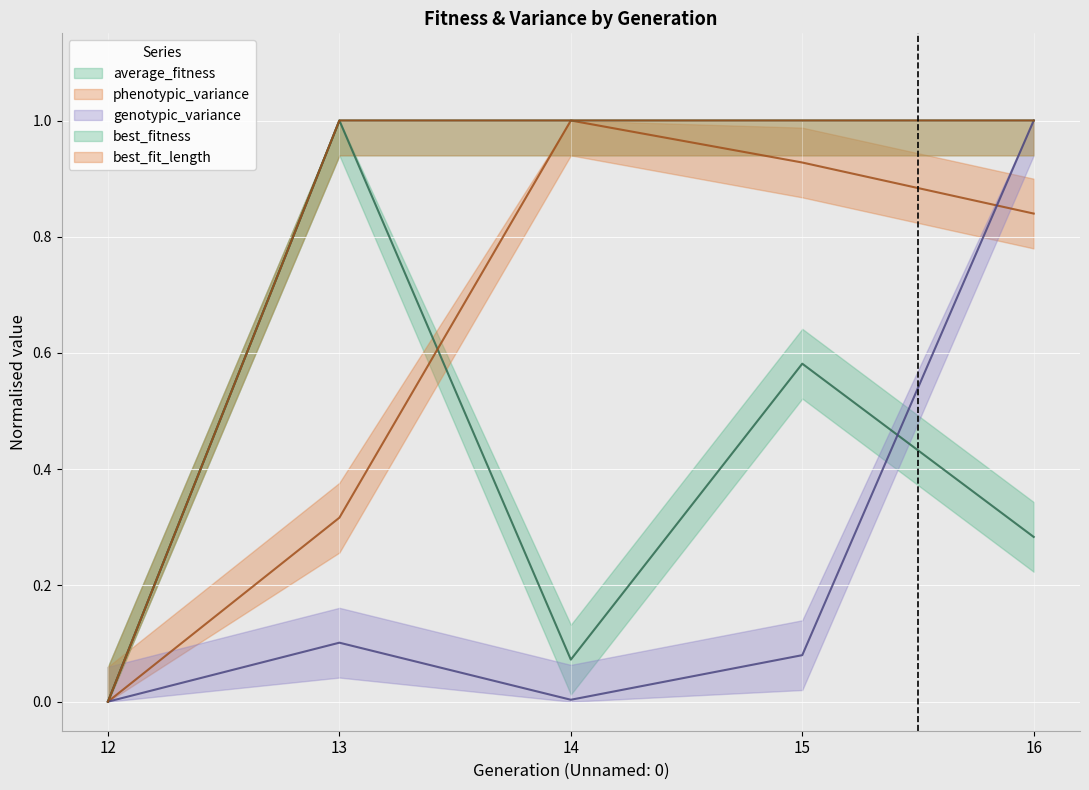

What is the spread (max minus min) of values at 15?

0.9